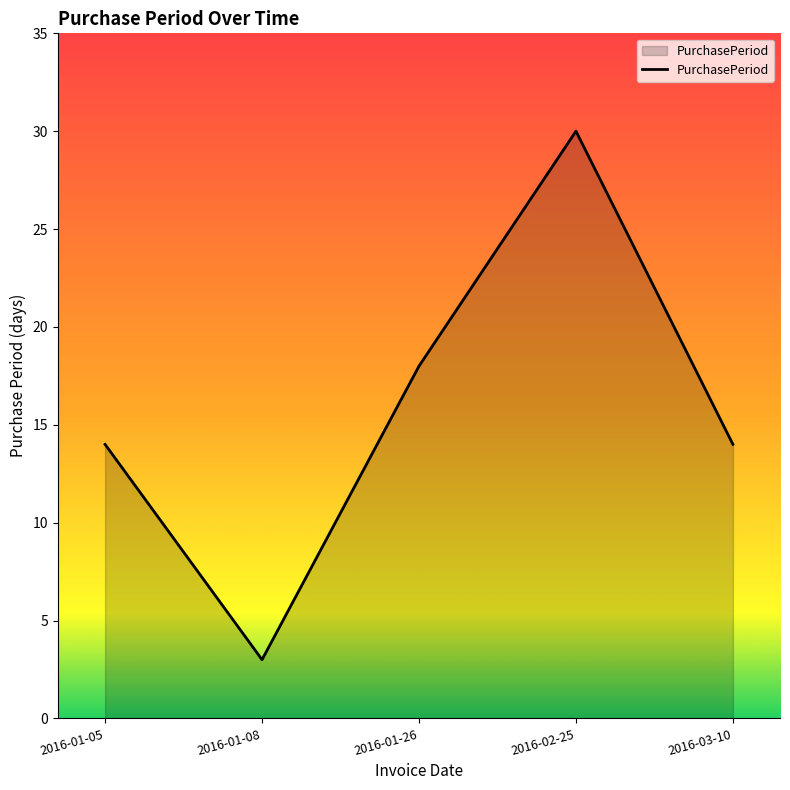

How many interior local peaks (higher than both neighbors) does the data have?

1